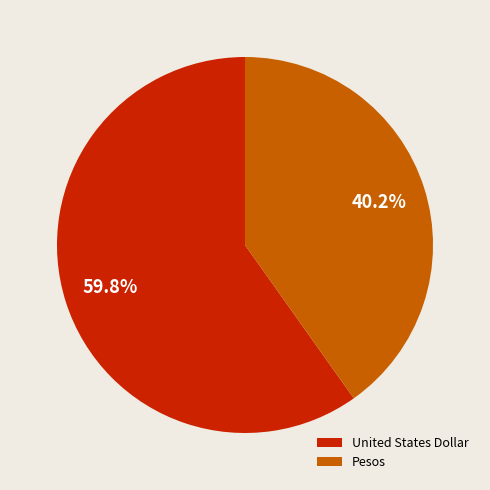

Between Pesos and United States Dollar, which is larger?

United States Dollar